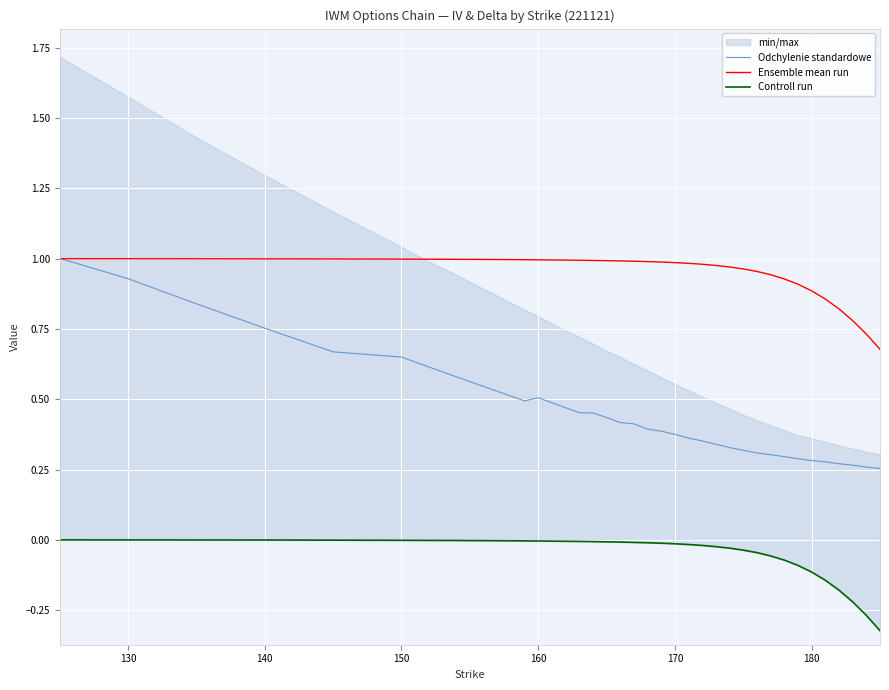

Which series has the largest range (max minus min)?

Odchylenie standardowe